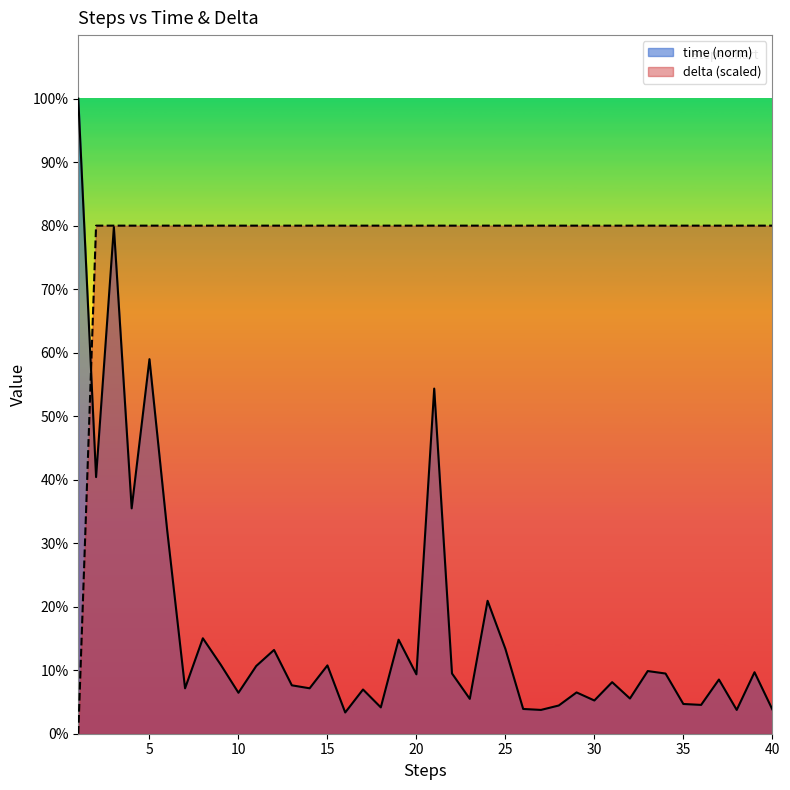

The value of delta (scaled) at 37 is 115.1. True or false?

False